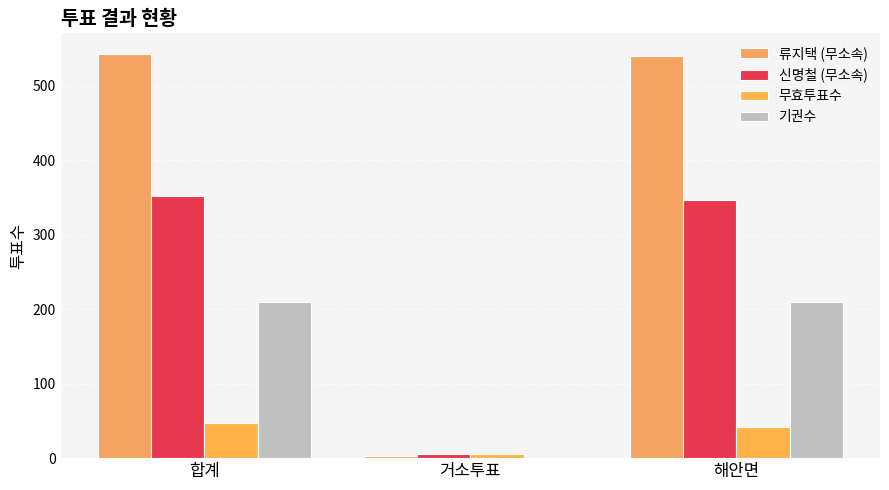

What is the maximum value for 기권수?

209